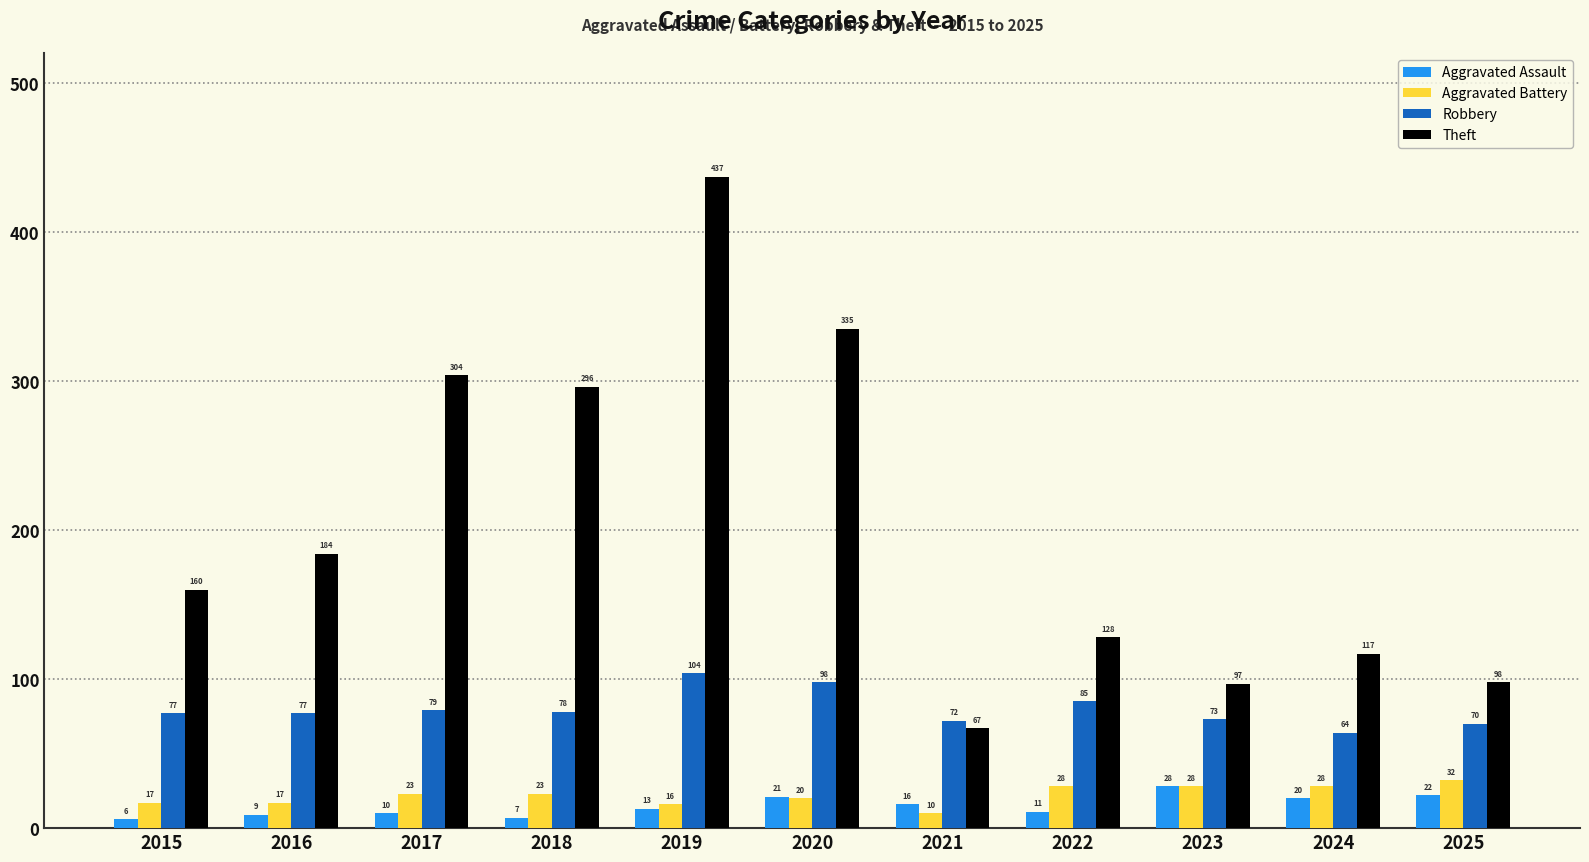

What is the value of the Aggravated Battery bar at the 11th from the left?

32